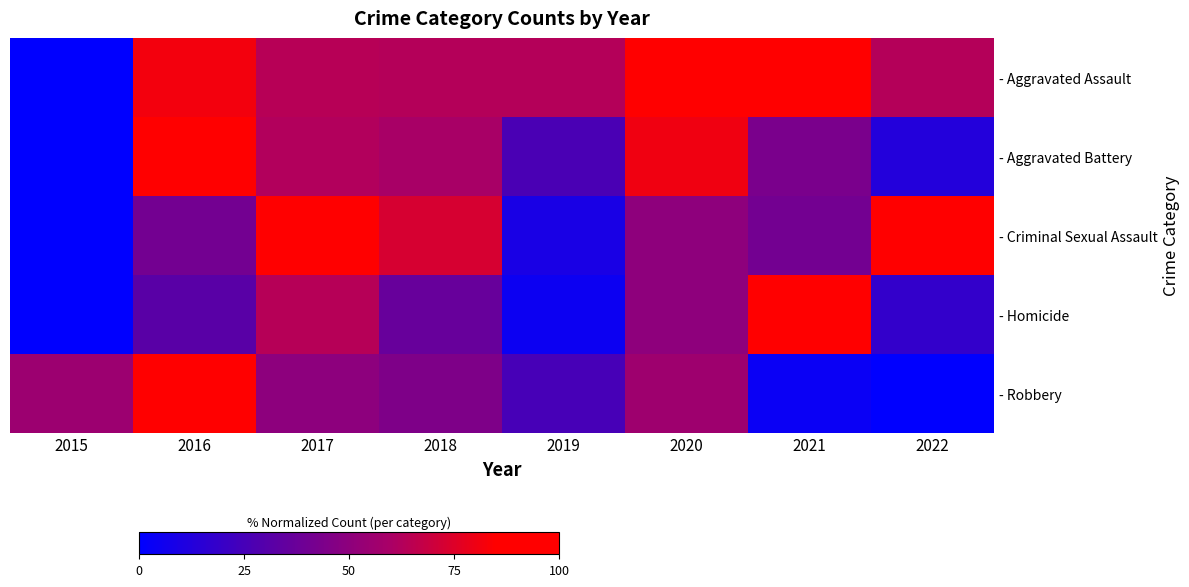

List the series in order of their peak value, highest first.

- Aggravated Assault, - Aggravated Battery, - Criminal Sexual Assault, - Homicide, - Robbery